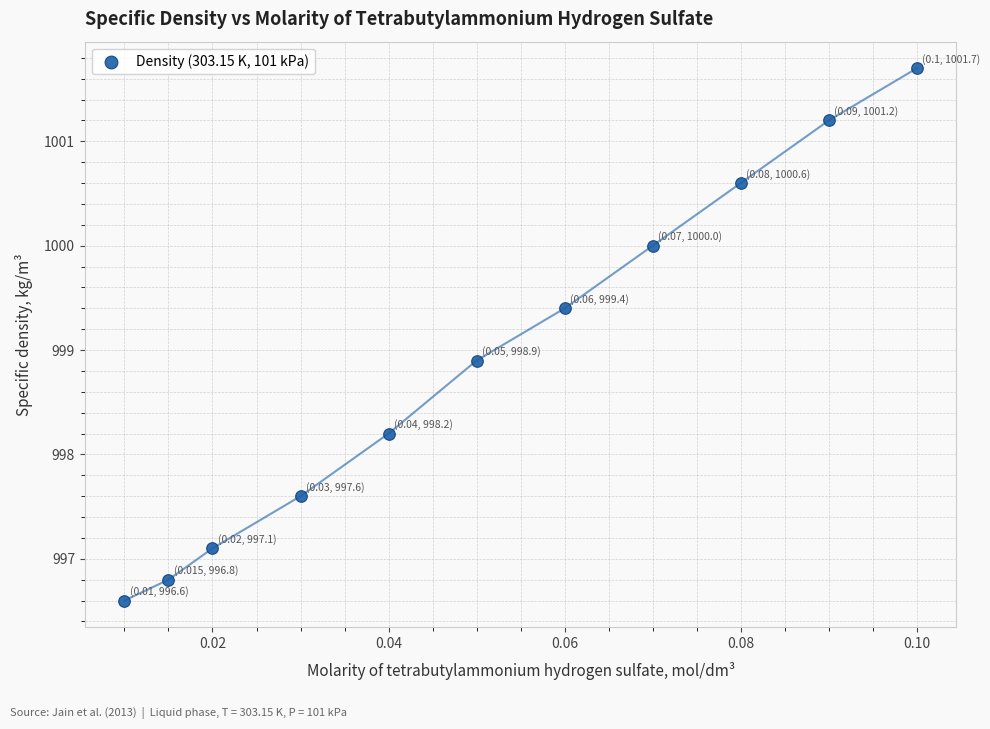

What Y value in the scatter plot is closest to 999?

998.9